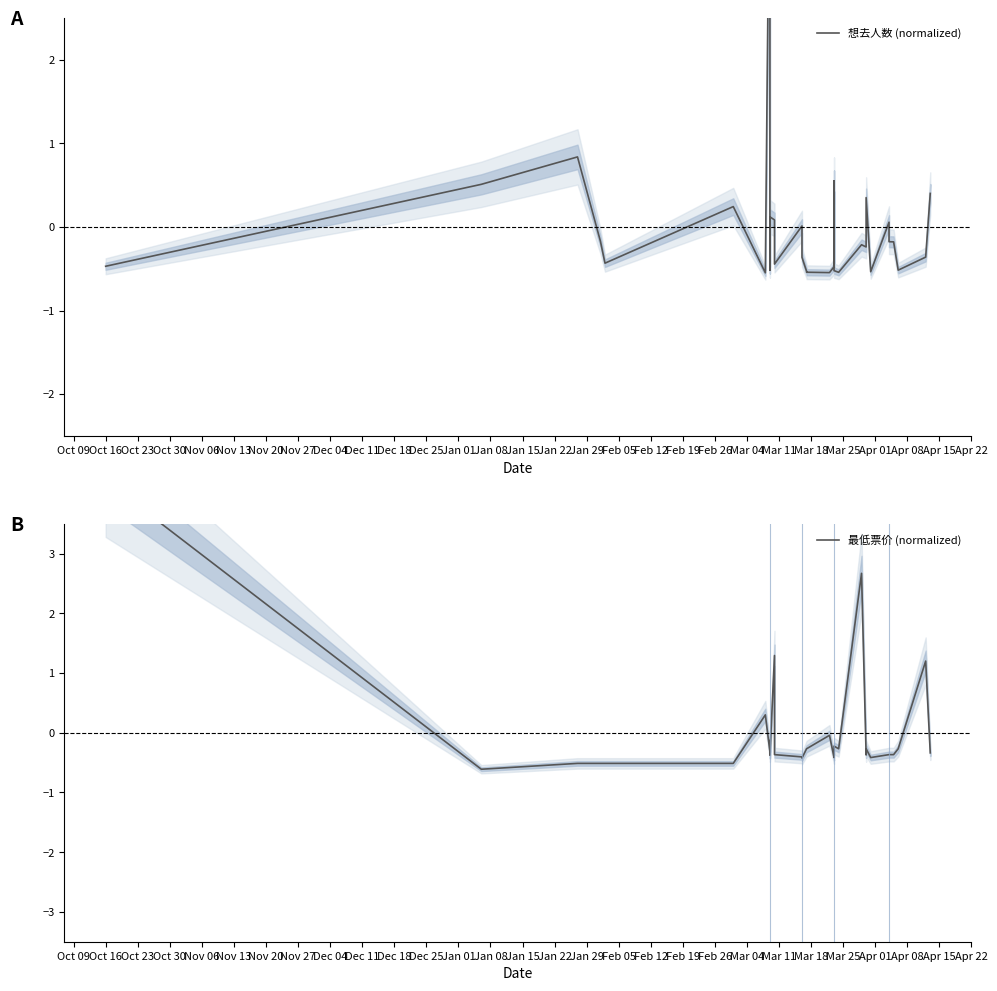

How many interior local peaks does the 想去人数 (normalized) series have?

8